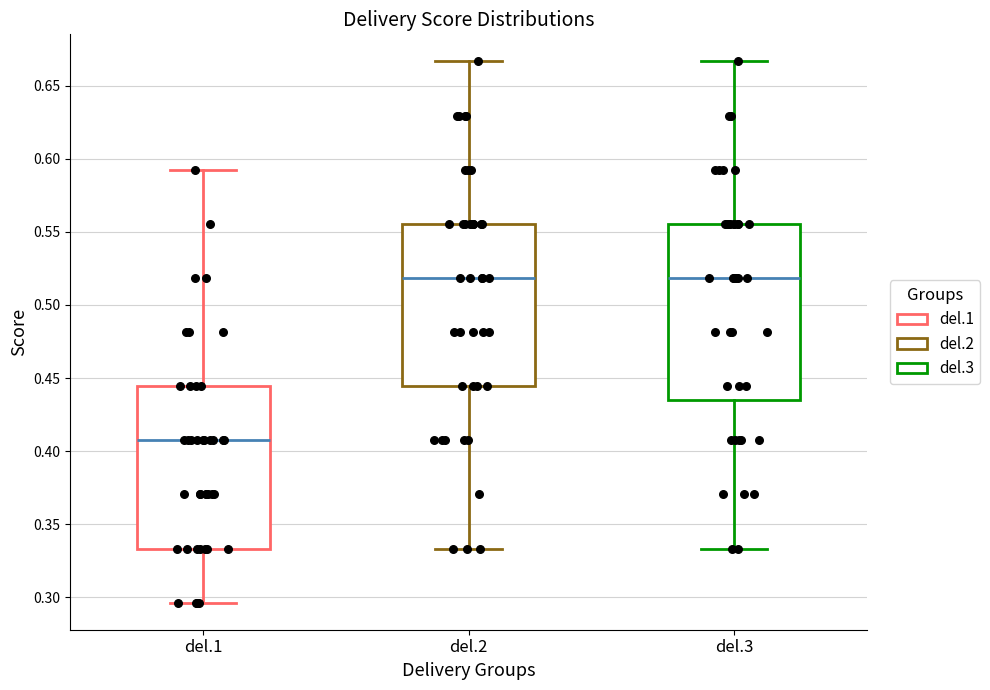

Which box has the lowest median line?

del.1